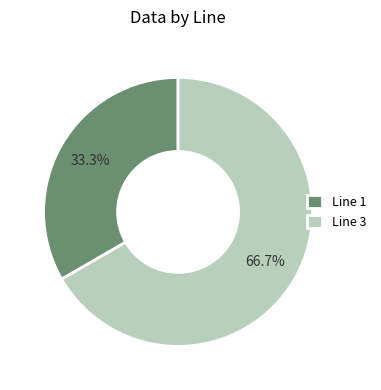

Rank the categories by value from lowest to highest.

Line 1, Line 3